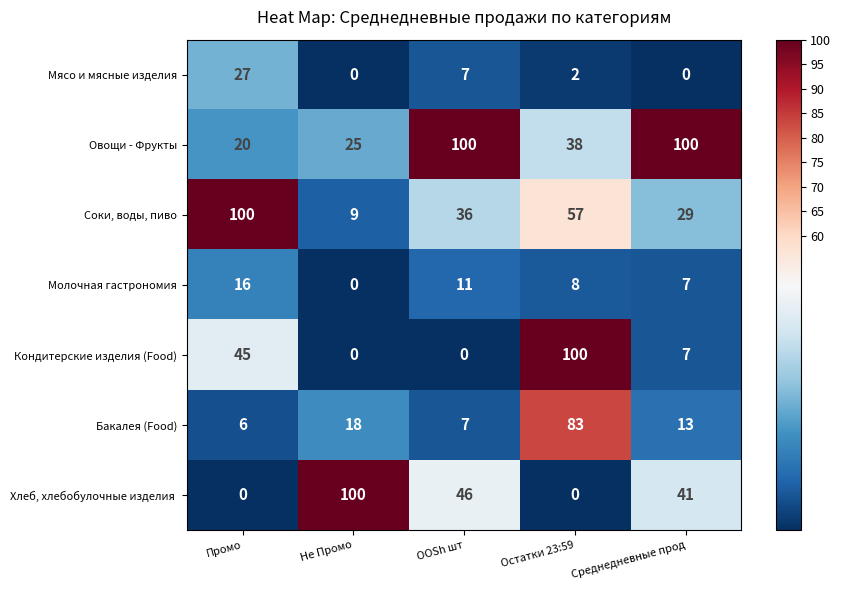

What is the sum of the Бакалея (Food) values at Промо and OOSh шт?

13